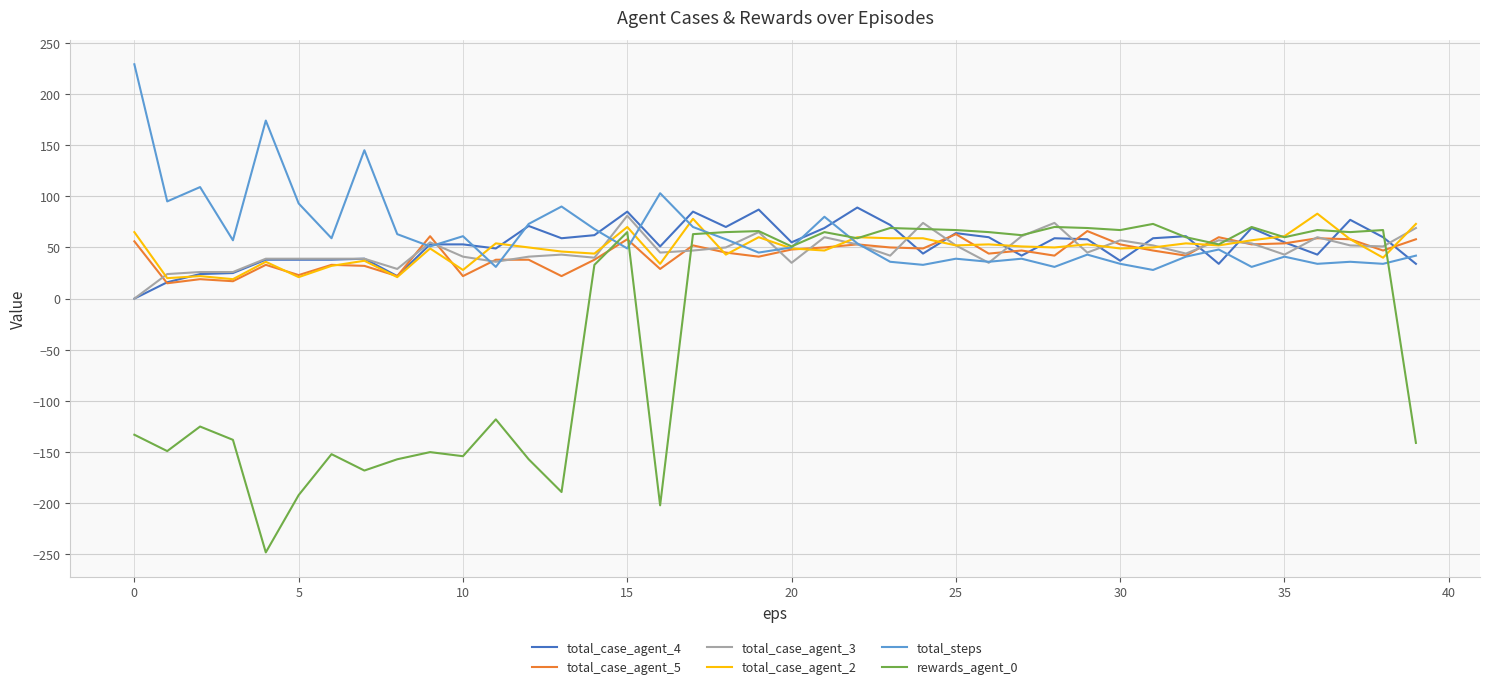

Which series has the largest range (max minus min)?

rewards_agent_0